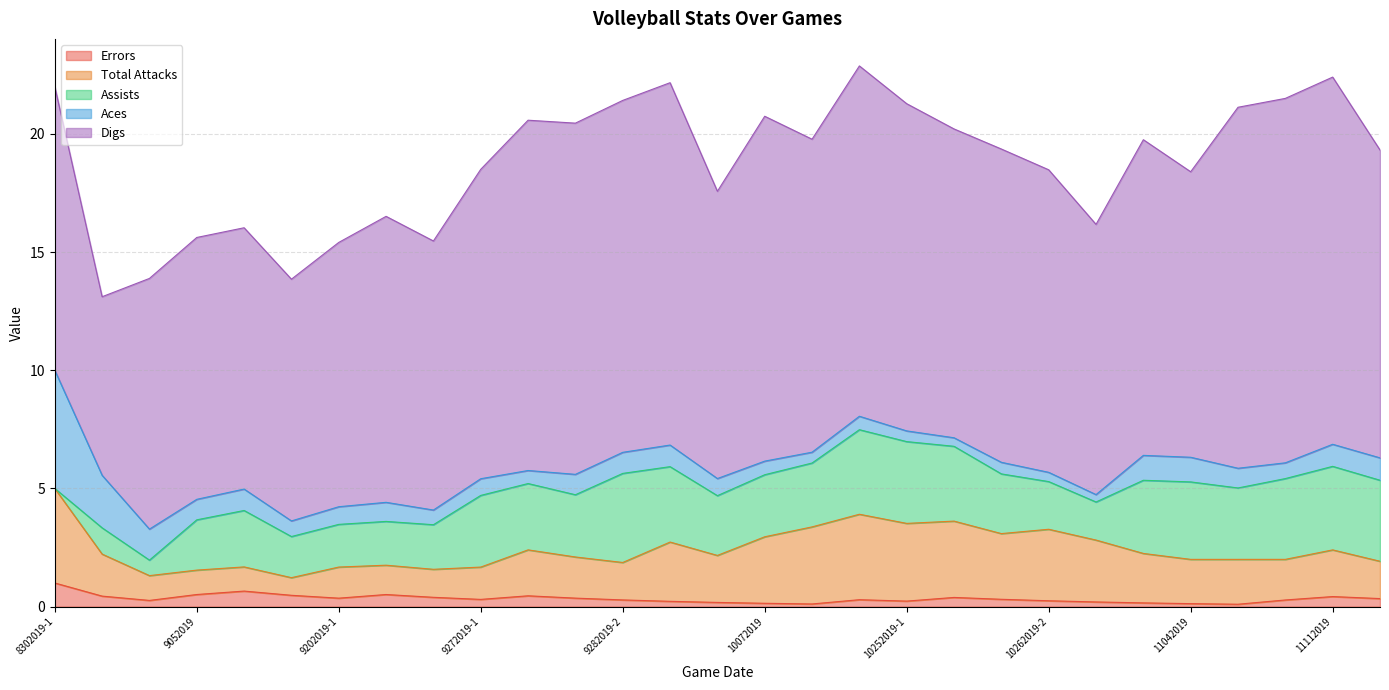

What are all the series names shown in the legend?

Errors, Total Attacks, Assists, Aces, Digs